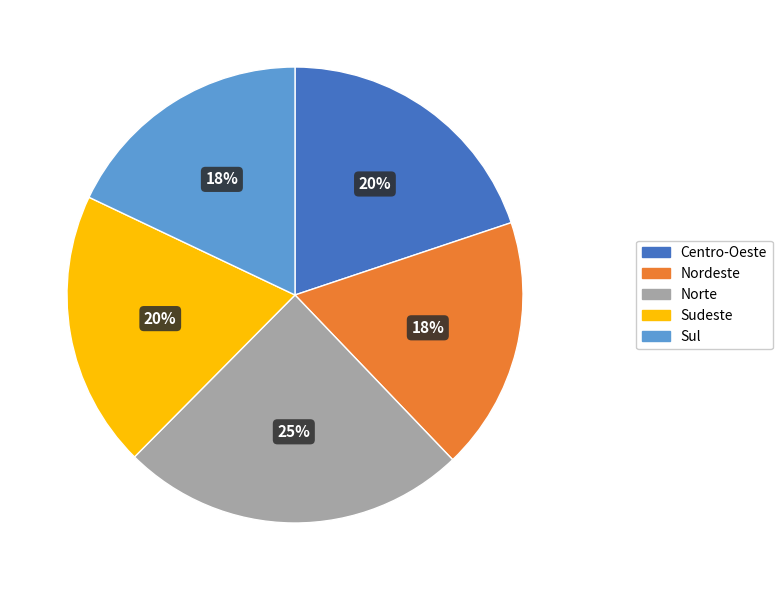

To the nearest percent, what is the difference between the largest and smallest slice percentages?

7%